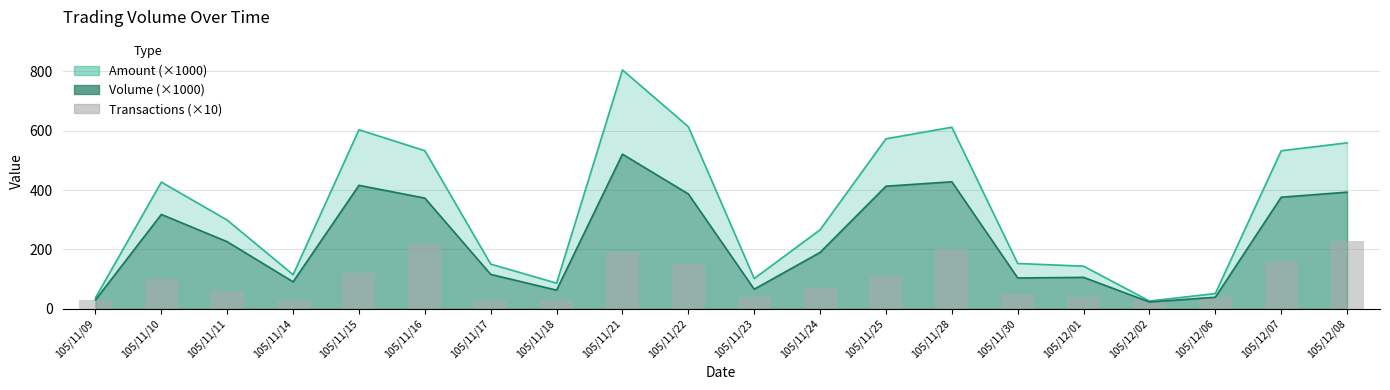

Which category has the lowest value across all series?

105/11/09